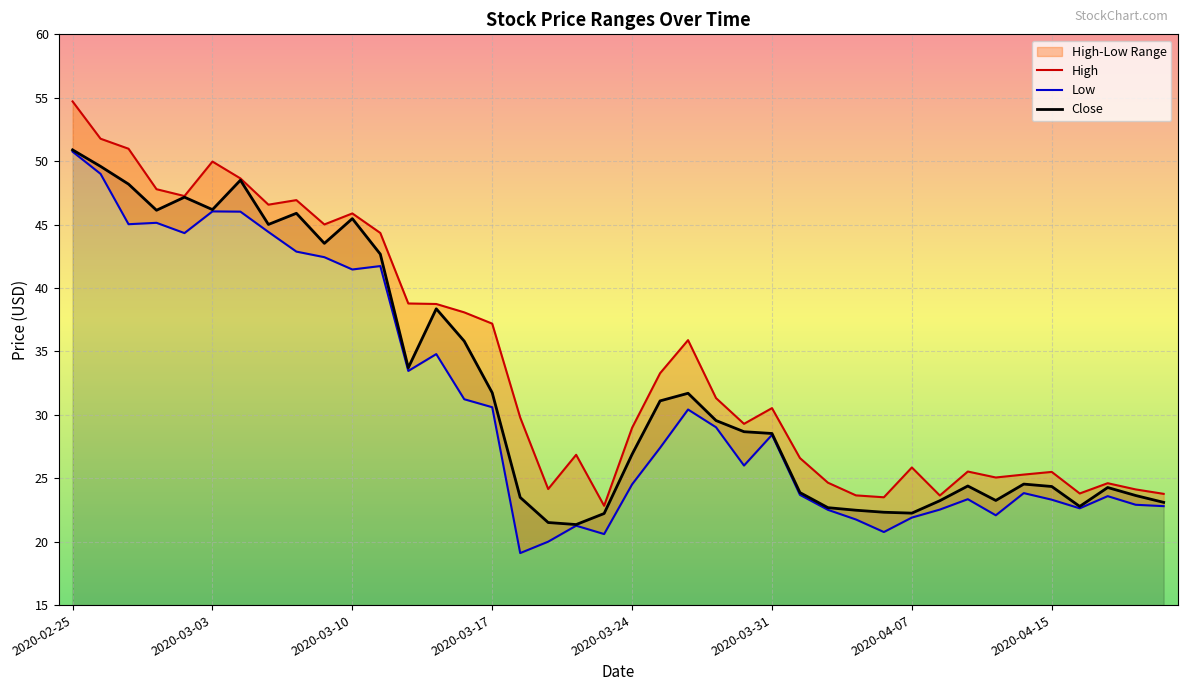

Reading left to right, what are all the values shown in this chart?

High: 54.7	51.8	51.0	47.8	47.2	50.0	48.6	46.6	46.9	45.0	45.9	44.3	38.8	38.7	38.1	37.2	29.8	24.1	26.9	22.8	29.0	33.3	35.9	31.3	29.3	30.5	26.6	24.6	23.6	23.5	25.9	23.6	25.5	25.1	25.3	25.5	23.8	24.6	24.1	23.8
Low: 50.8	49.0	45.0	45.1	44.3	46.0	46.0	44.4	42.9	42.4	41.5	41.7	33.5	34.8	31.2	30.6	19.1	20.0	21.3	20.6	24.5	27.4	30.4	29.0	26.0	28.4	23.7	22.5	21.8	20.8	21.9	22.5	23.4	22.1	23.8	23.3	22.6	23.6	22.9	22.8
Close: 50.9	49.6	48.2	46.1	47.2	46.2	48.5	45.0	45.9	43.5	45.5	42.7	33.7	38.4	35.8	31.7	23.5	21.5	21.4	22.2	26.9	31.1	31.7	29.5	28.7	28.5	23.9	22.7	22.5	22.3	22.2	23.2	24.4	23.2	24.5	24.4	22.8	24.3	23.6	23.1